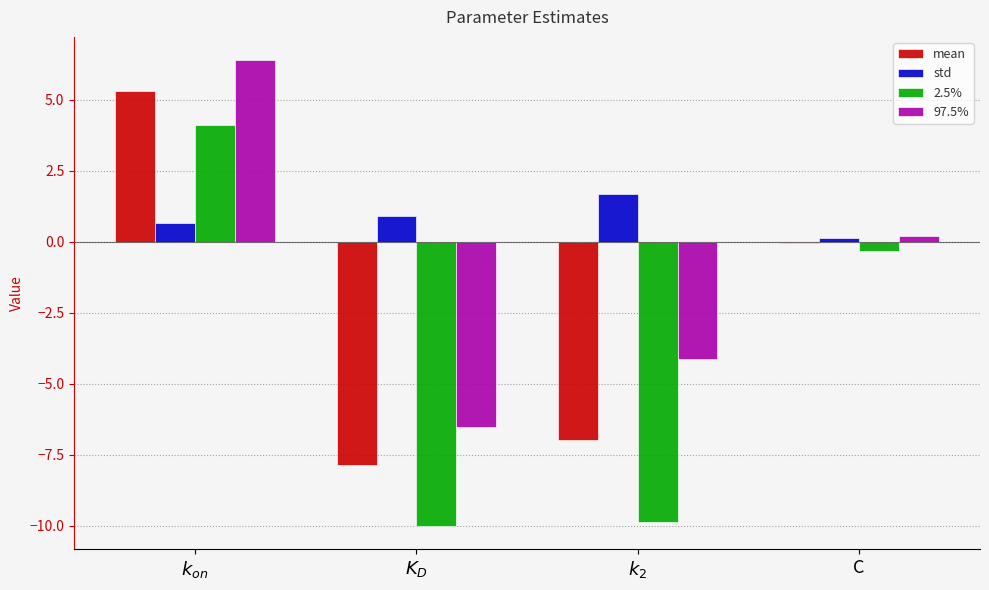

What is the difference between the maximum and minimum values in the mean series?

13.2